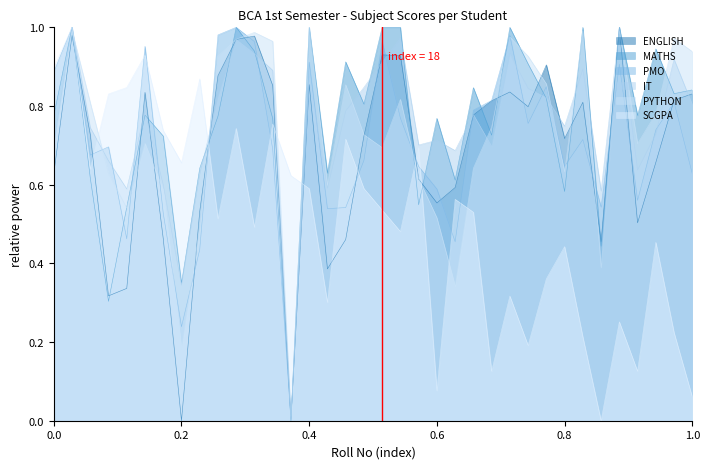

Is it true that SCGPA equals 0.1 at 0.4?

False